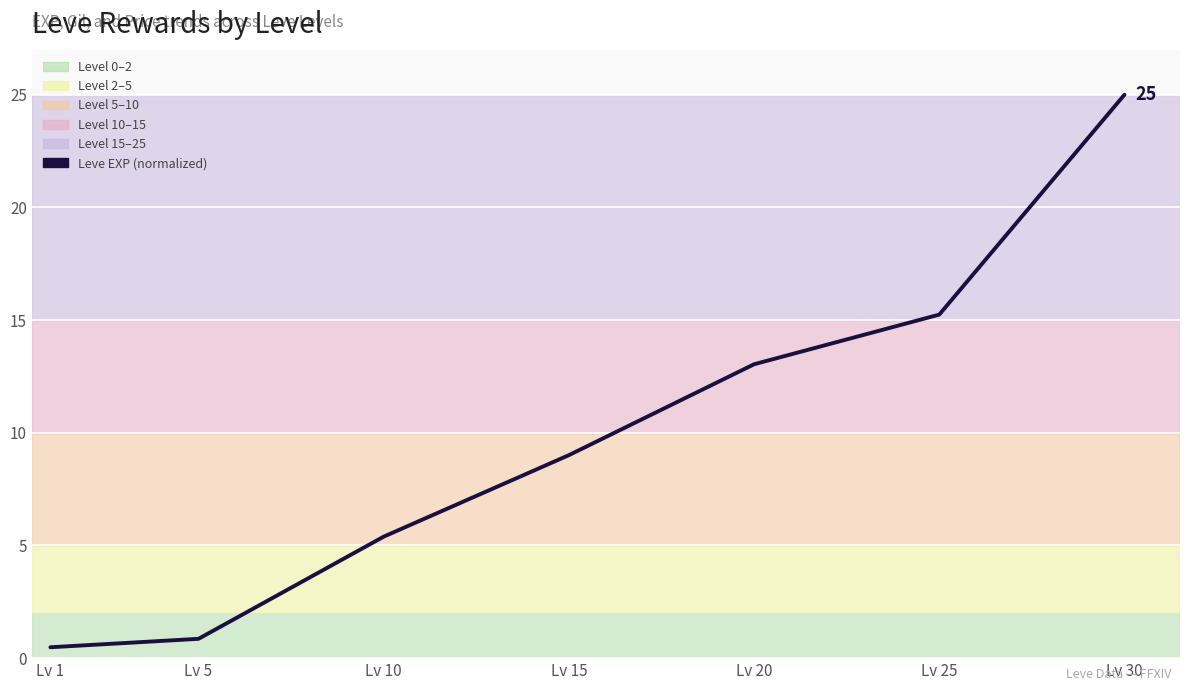

How many lines are shown in the chart?

1